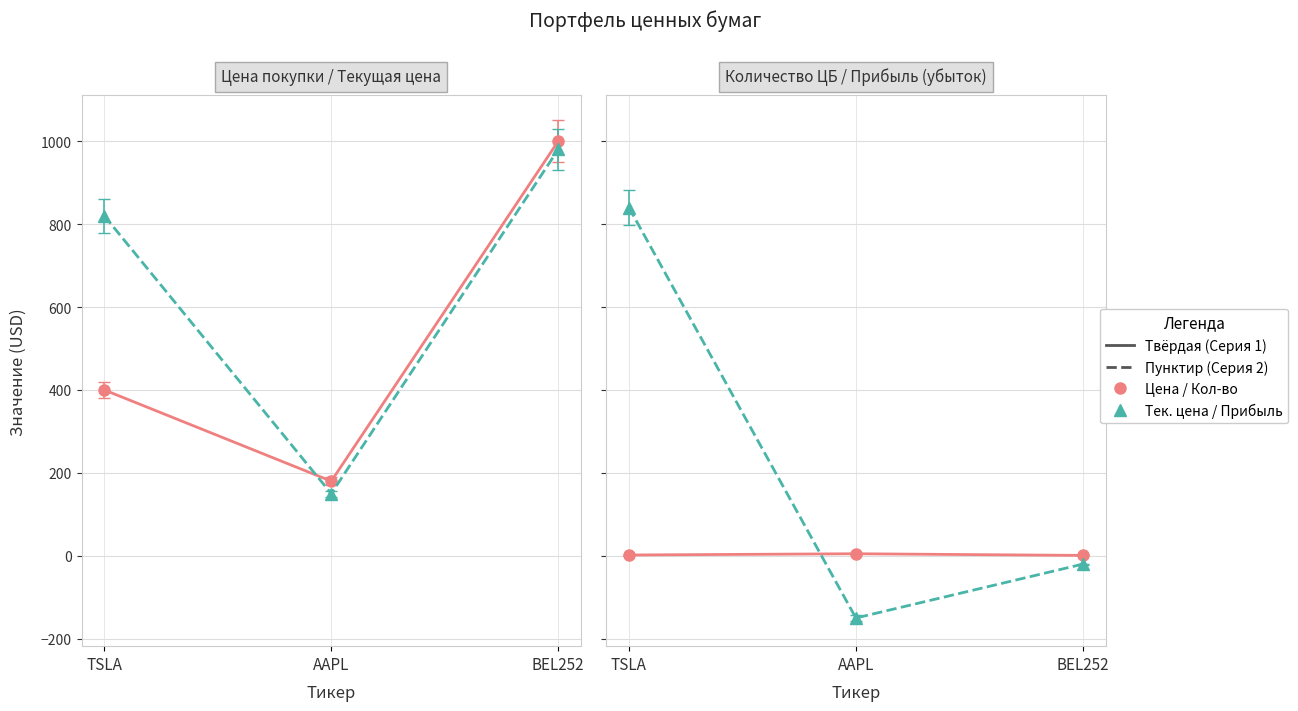

What is the total value across all series at BEL252?

1961